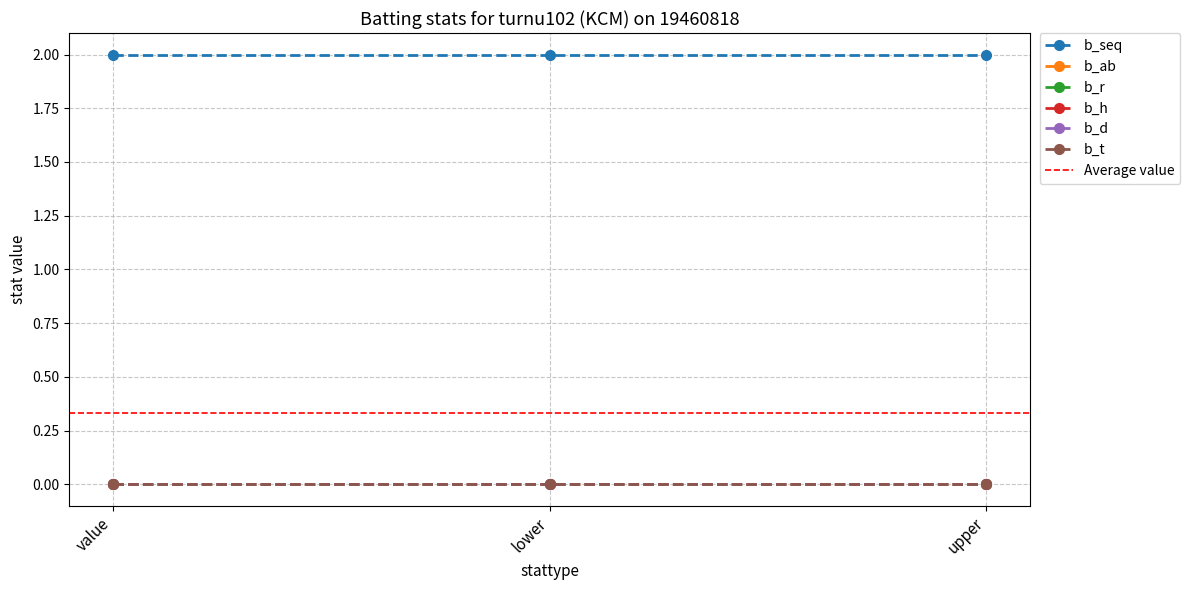

Where is b_h nearest to the value 0?

value